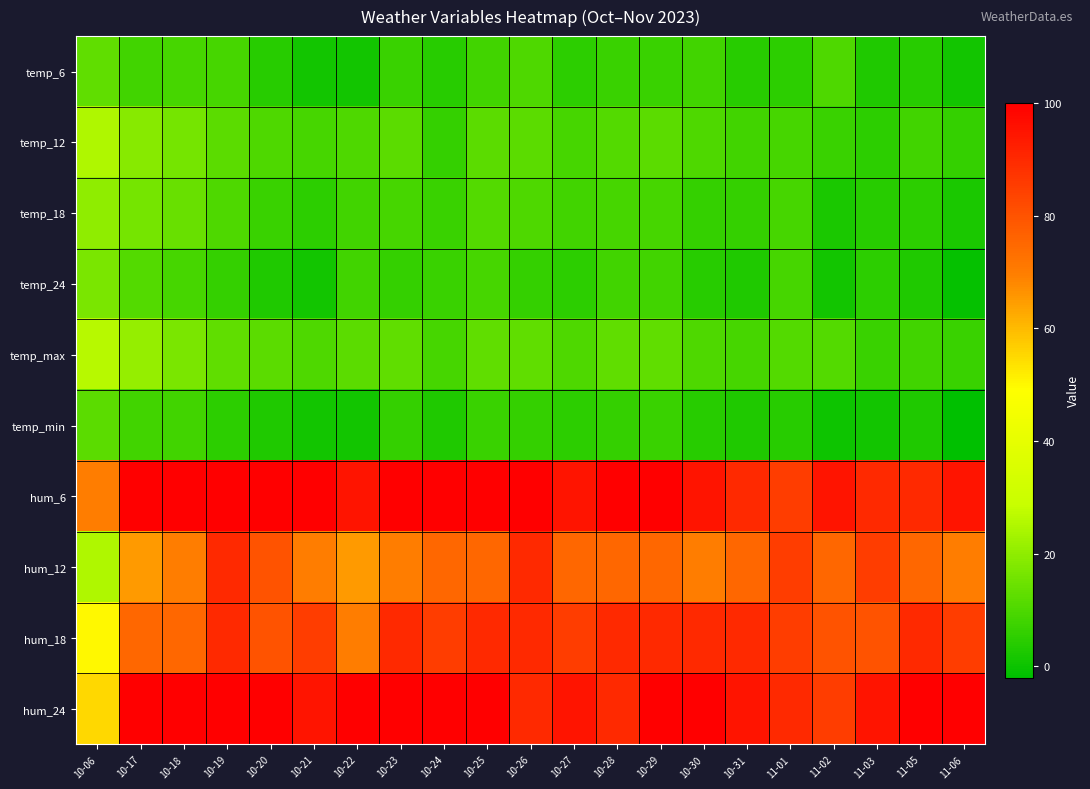

Count the number of data series in this chart.

10